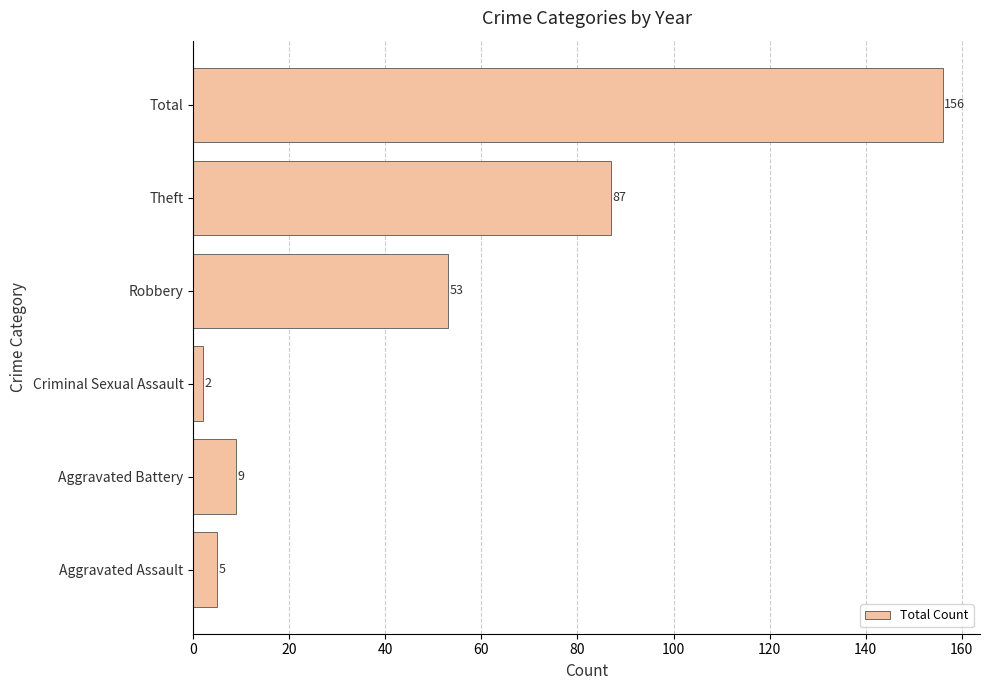

What is the maximum value shown in the chart?

156